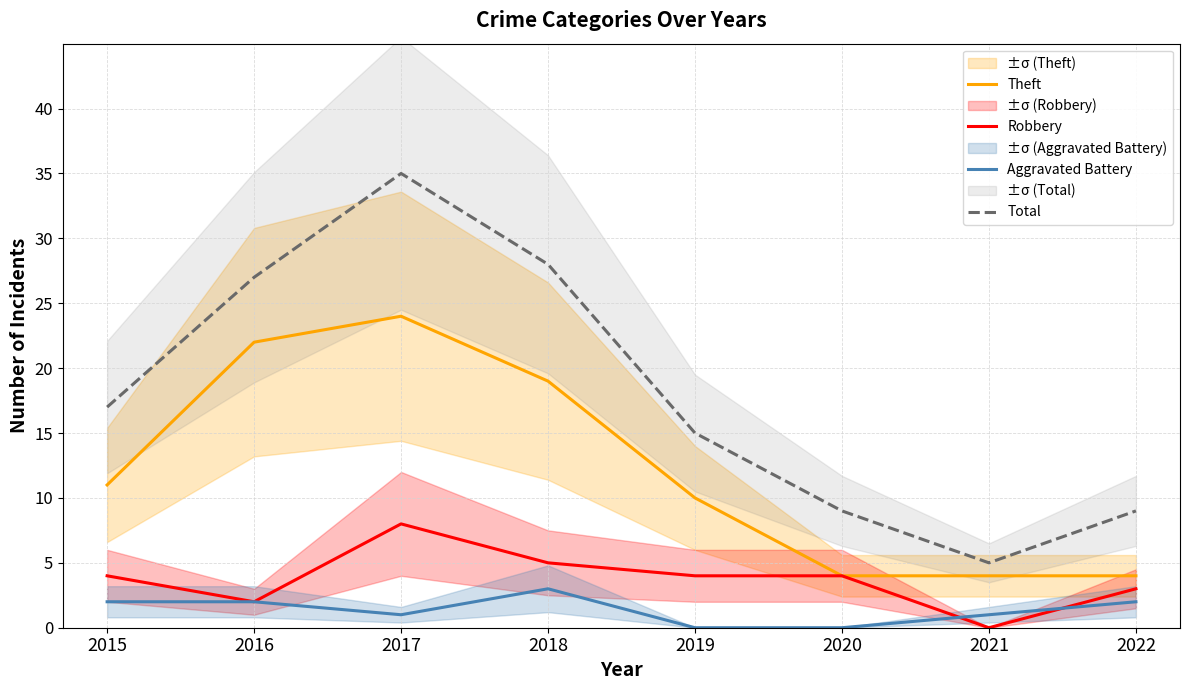

Rank the categories by Total value from highest to lowest.

2017, 2018, 2016, 2015, 2019, 2020, 2022, 2021